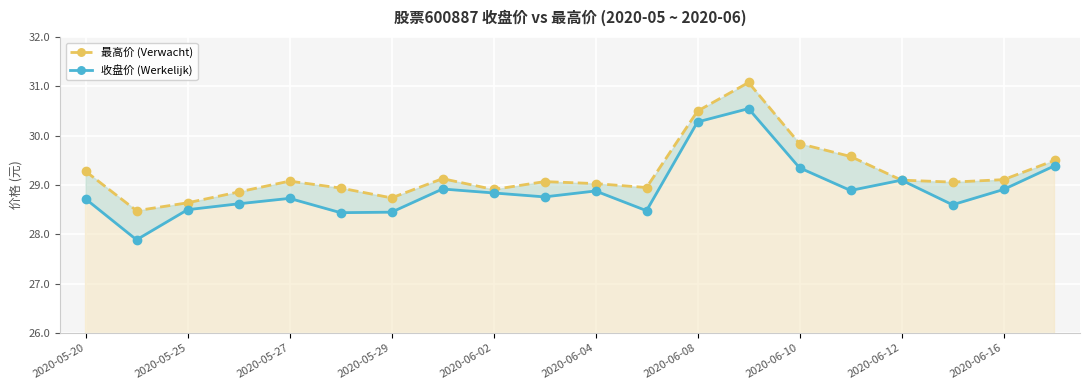

Where does the 收盘价 (Werkelijk) series first go above 28?

2020-05-20